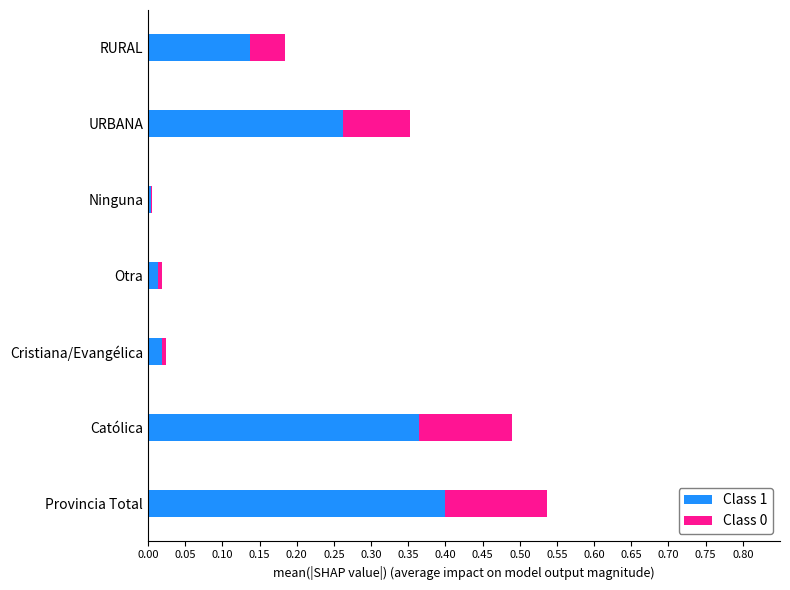

Which category has the highest value in the Class 1 series?

Provincia Total